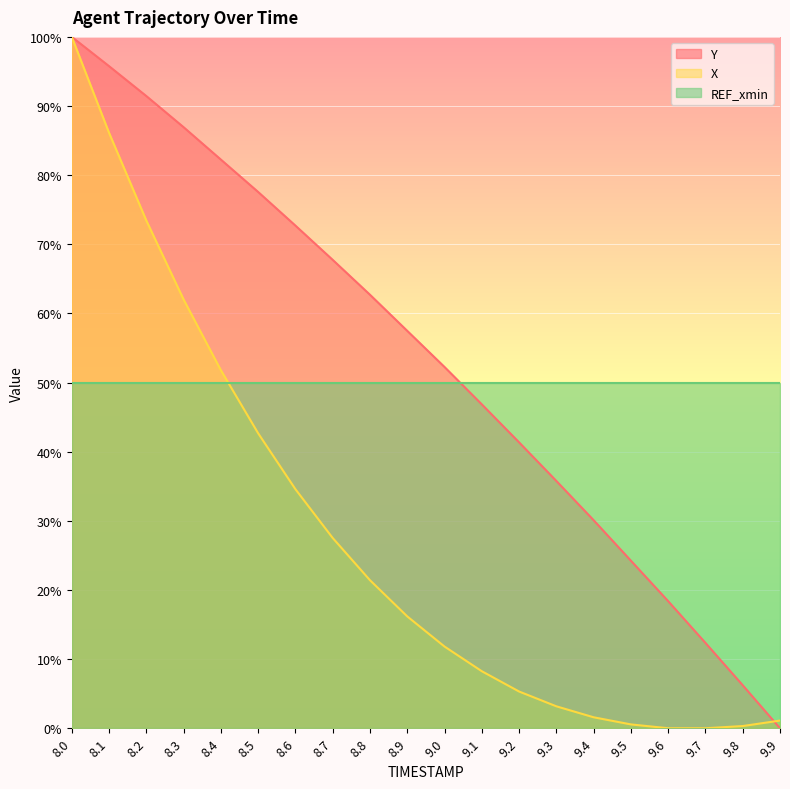

What are all the series names shown in the legend?

Y, X, REF_xmin